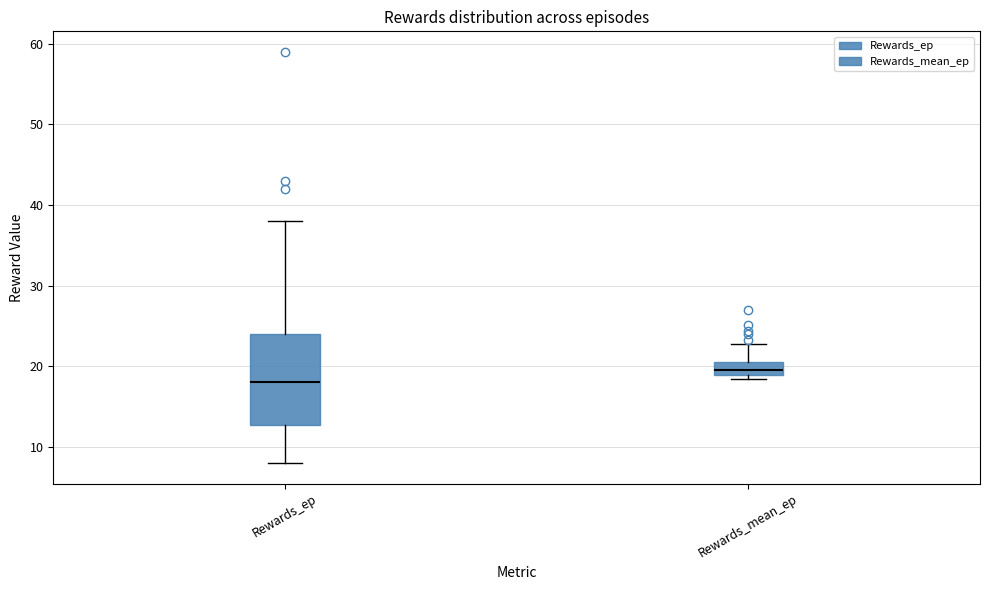

Reading left to right, transcribe this box plot: for each box, give where its median line is, the range the box spans, and where its two whiskers end, as read against the y-axis. The values are not printed on the chart, so give them approximately, as read against the axis.

Rewards_ep: median 18, box 13 to 24, whiskers 8 to 38
Rewards_mean_ep: median 20, box 19 to 21, whiskers 18 to 23